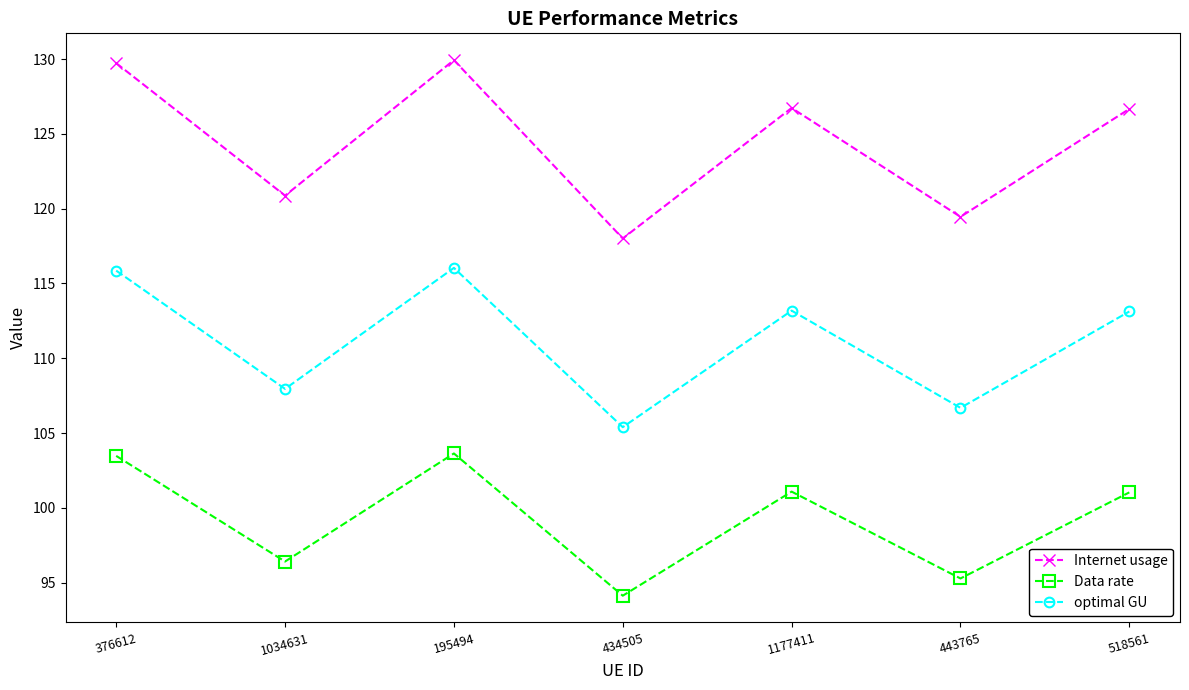

What is the label of the 4th point from the right?

434505